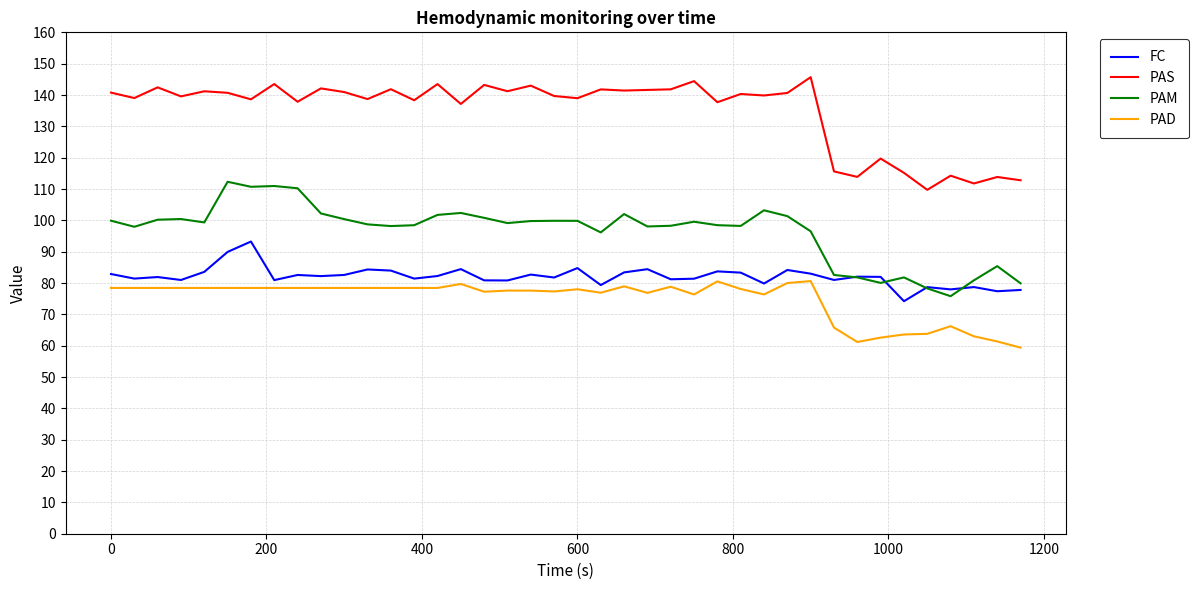

List the series in order of their peak value, lowest first.

PAD, FC, PAM, PAS